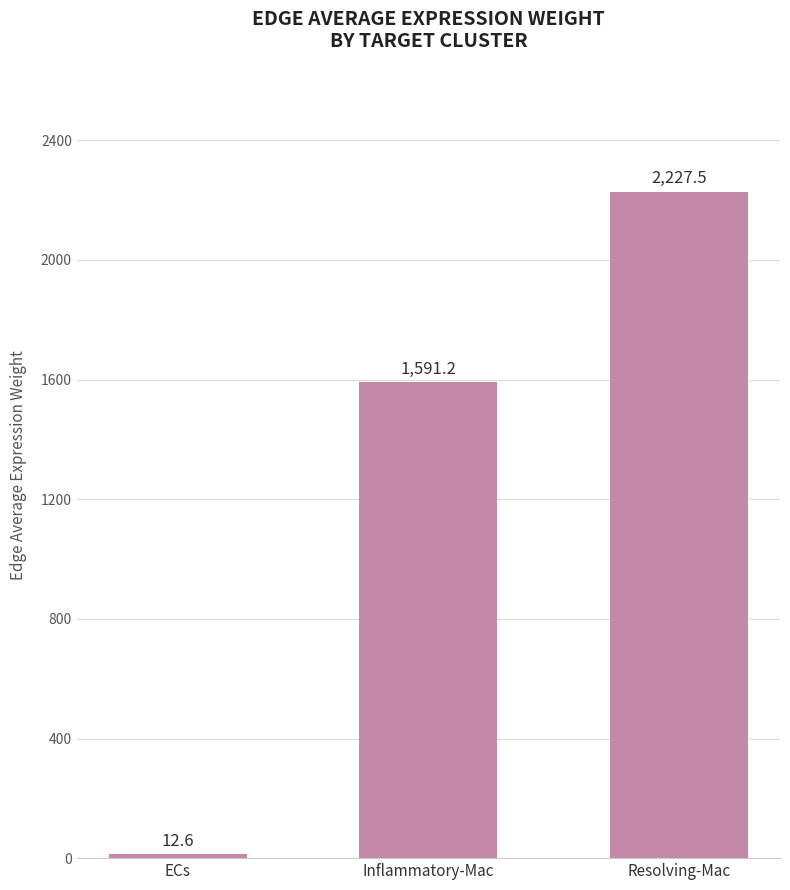

What is the maximum value shown in the chart?

2227.5